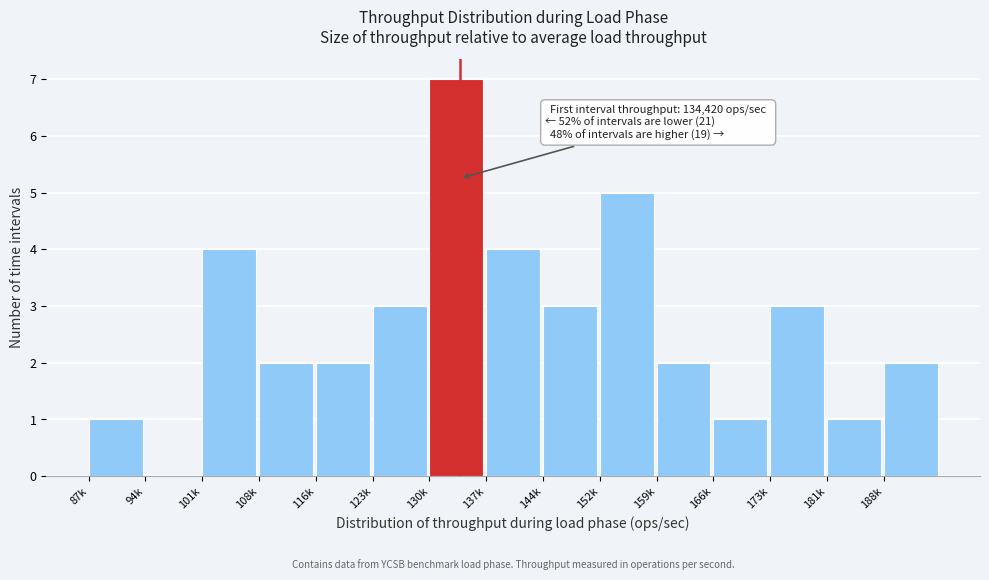

Reading left to right, what are all the values shown in this chart?

87k=1	94k=0	101k=4	108k=2	116k=2	123k=3	130k=7	137k=4	144k=3	152k=5	159k=2	166k=1	173k=3	181k=1	188k=2